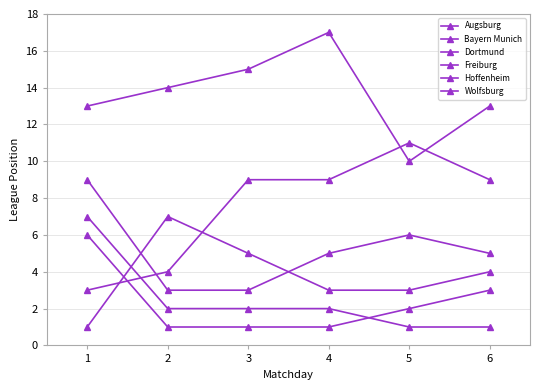

Which series has the largest total across all categories?

Augsburg